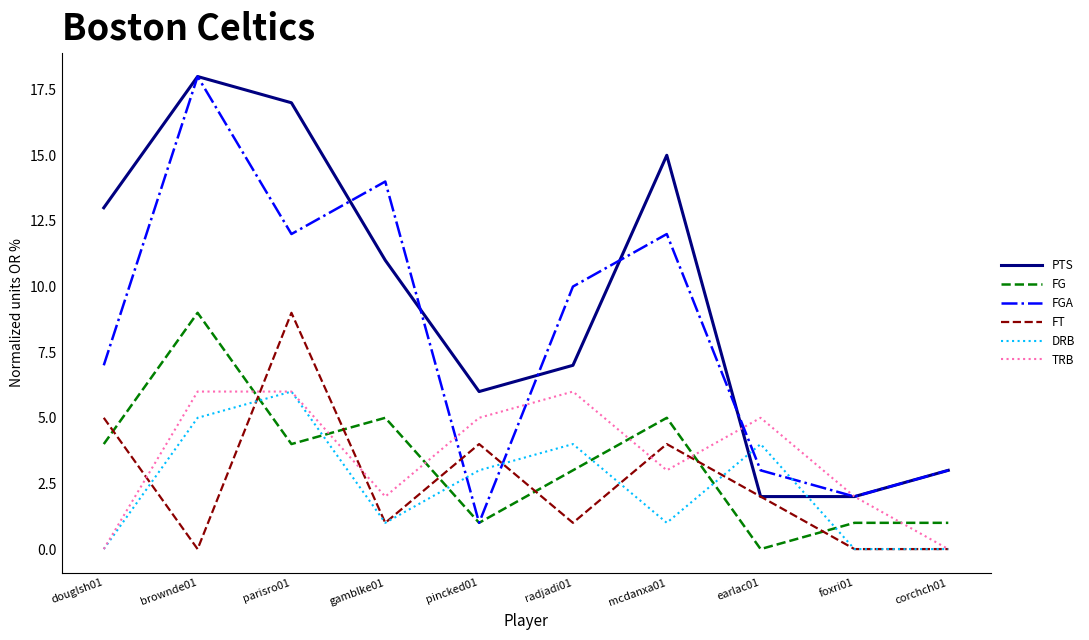

Which category has the highest value in the PTS series?

brownde01